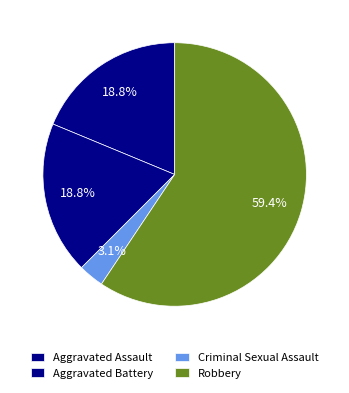

Is there a majority slice in this chart?

Yes